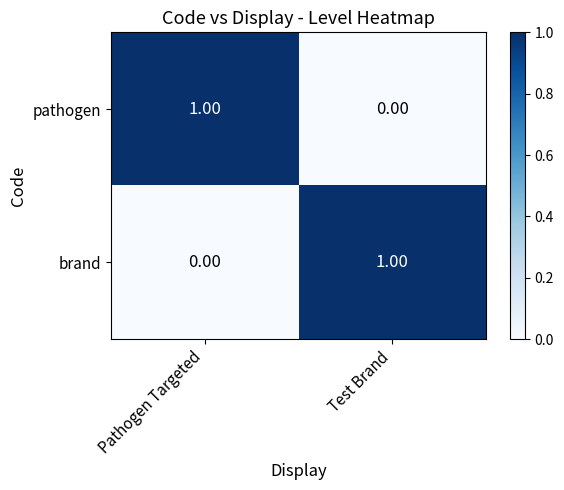

Rank the series at Test Brand from highest to lowest value.

brand, pathogen